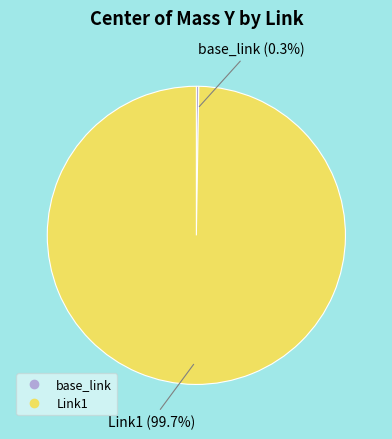

To the nearest percent, what is the difference between the largest and smallest slice percentages?

99%